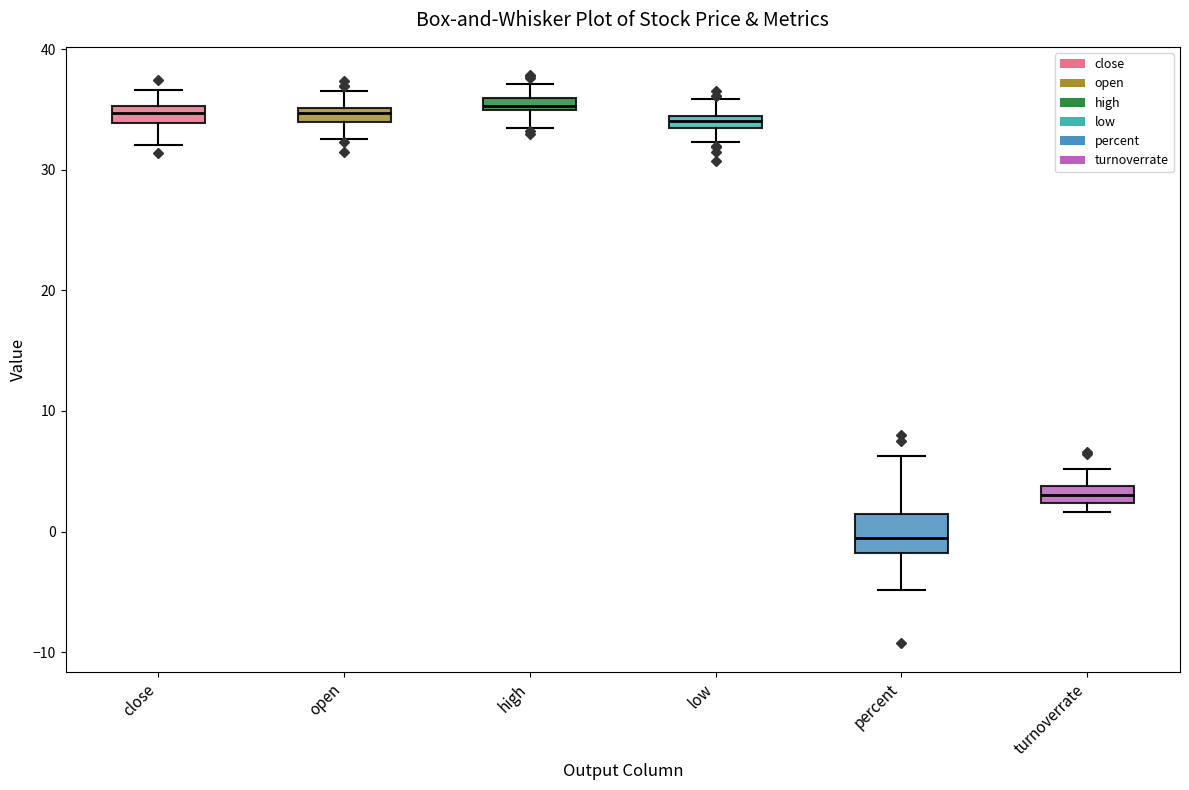

Where is the lower edge of the box for turnoverrate on the y-axis? The values are not printed on the chart, so give them approximately, as read against the axis.

2